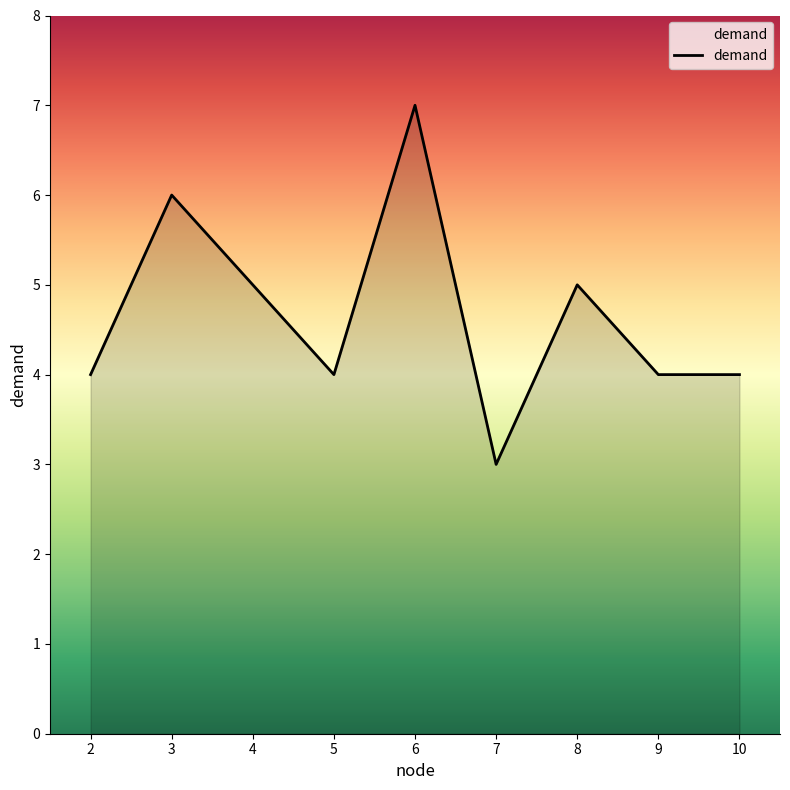

Is it true that the value at 2 is 2?

False